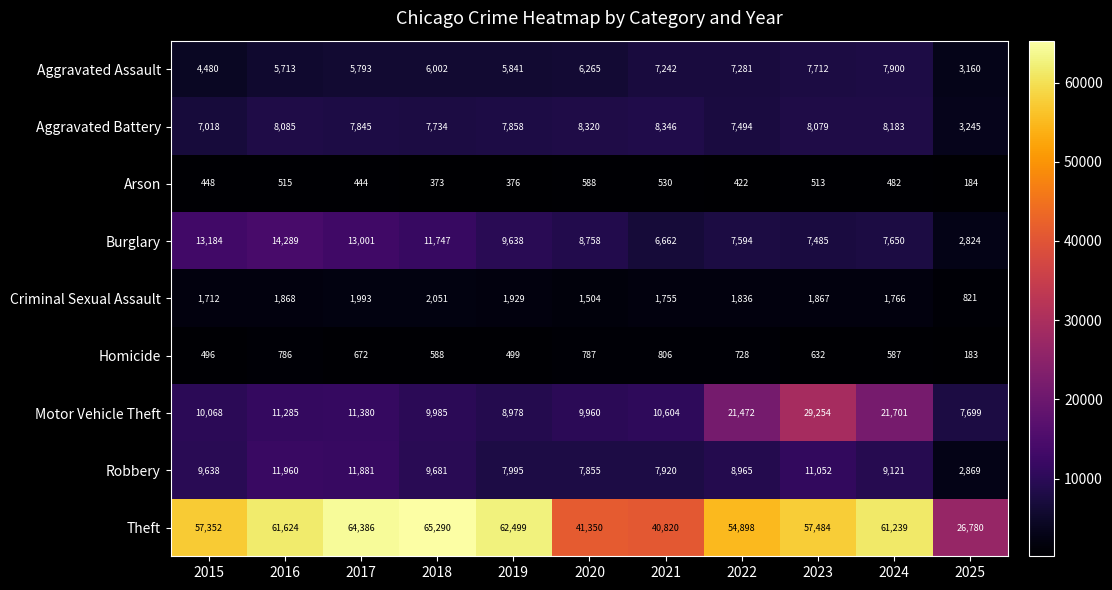

What is the sum of all Robbery values?

98937